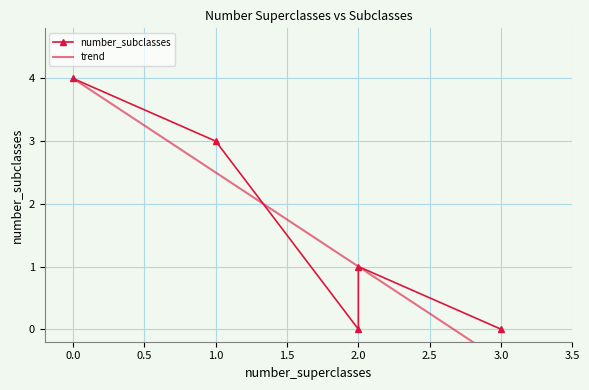

Is it true that the value at 2 is 1?

True